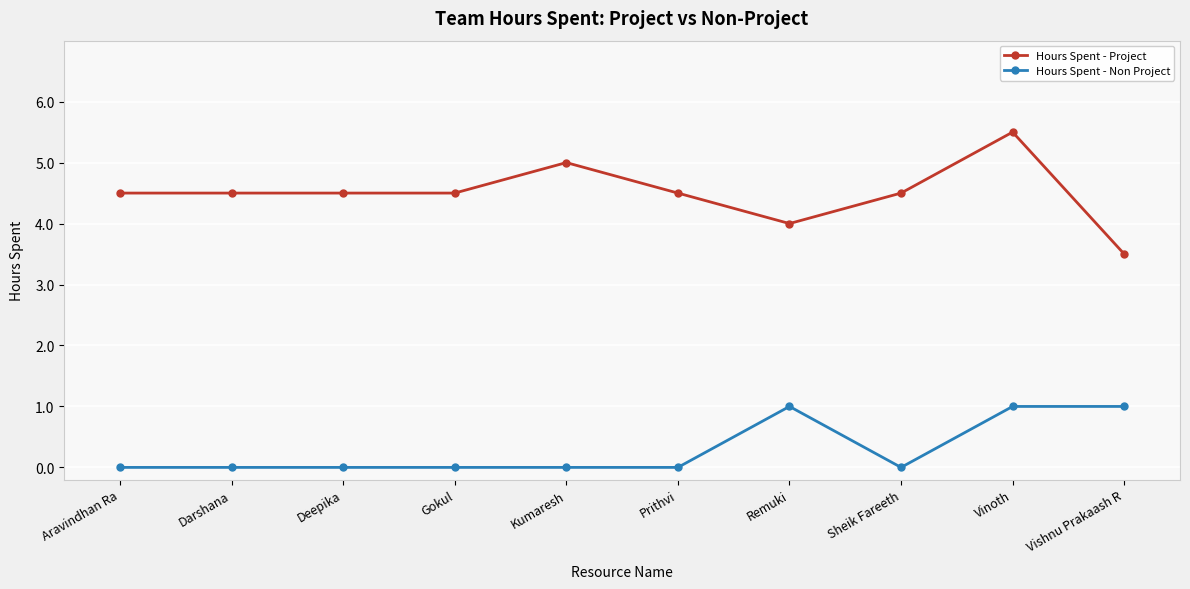

Reading right to left, transcribe all the data shown in this chart.

Hours Spent - Project: 3.5	5.5	4.5	4.0	4.5	5.0	4.5	4.5	4.5	4.5
Hours Spent - Non Project: 1.0	1.0	0.0	1.0	0.0	0.0	0.0	0.0	0.0	0.0